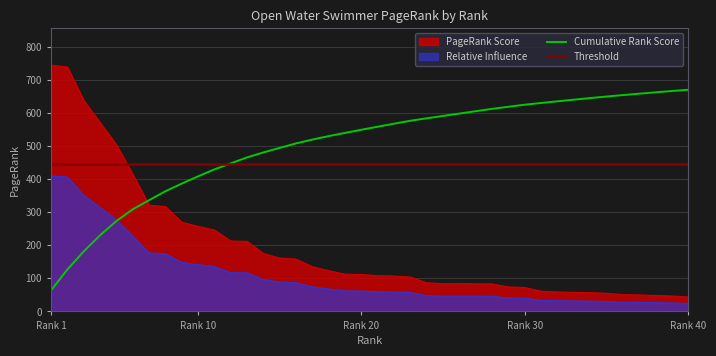

Reading left to right, what are all the values shown in this chart?

745.5	739.9	638.6	571.7	504.4	415.4	321.5	317.5	270.0	257.4	246.4	213.1	212.1	175.3	161.5	158.3	135.3	123.3	112.8	111.8	108.2	107.0	104.1	86.6	83.9	83.9	83.5	83.1	74.0	72.5	61.0	58.9	57.7	56.6	54.9	50.9	49.8	48.4	46.6	43.8